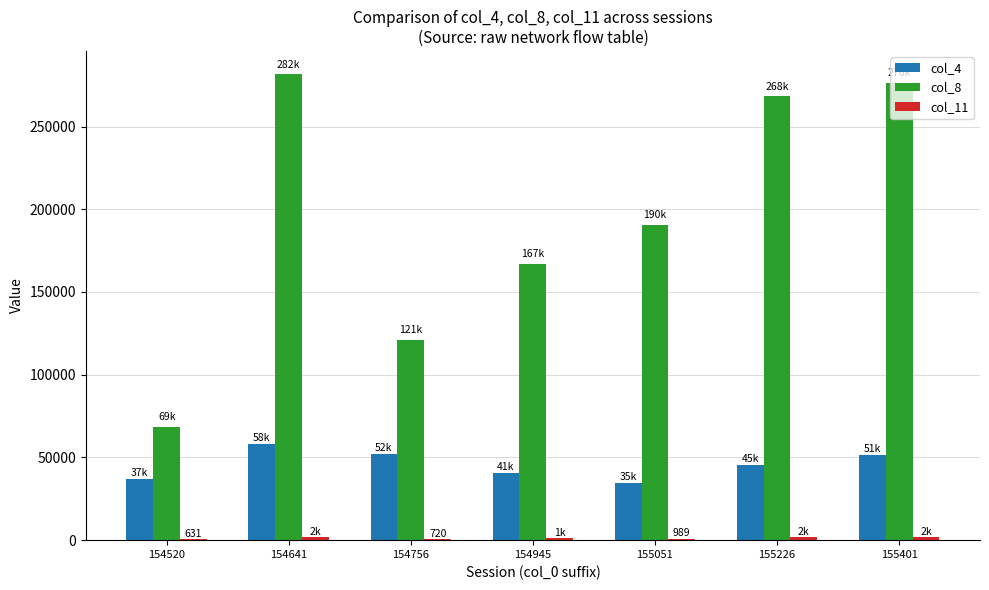

The value of col_8 at 155401 is 432081. True or false?

False